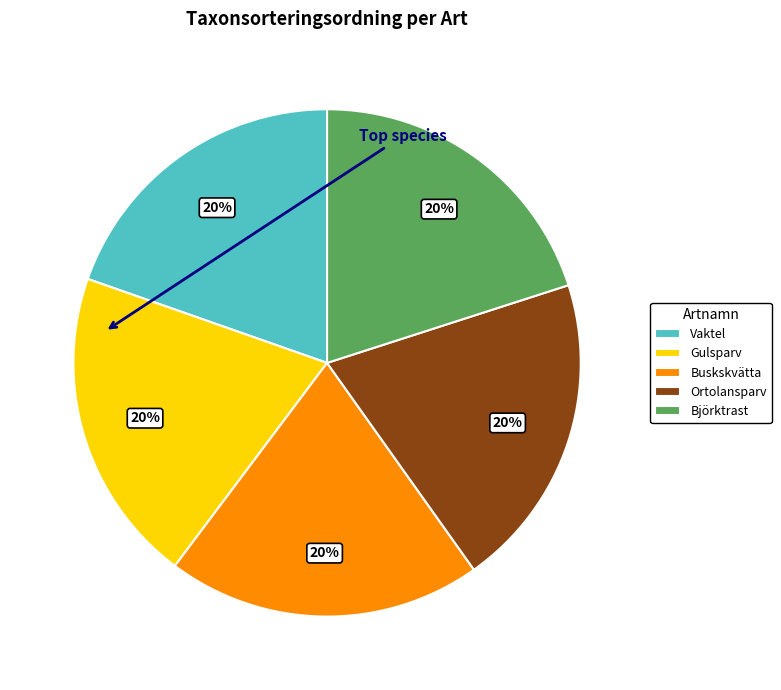

Count the number of slices in the pie.

5